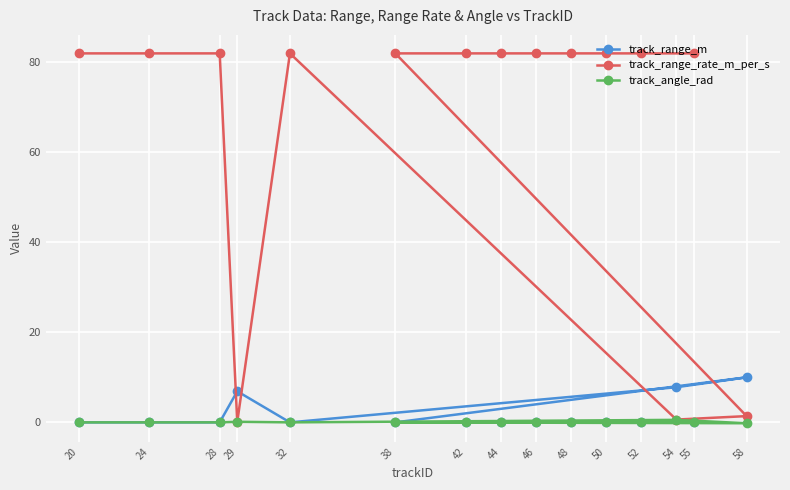

What is the difference between the maximum and minimum values in the track_angle_rad series?

0.8